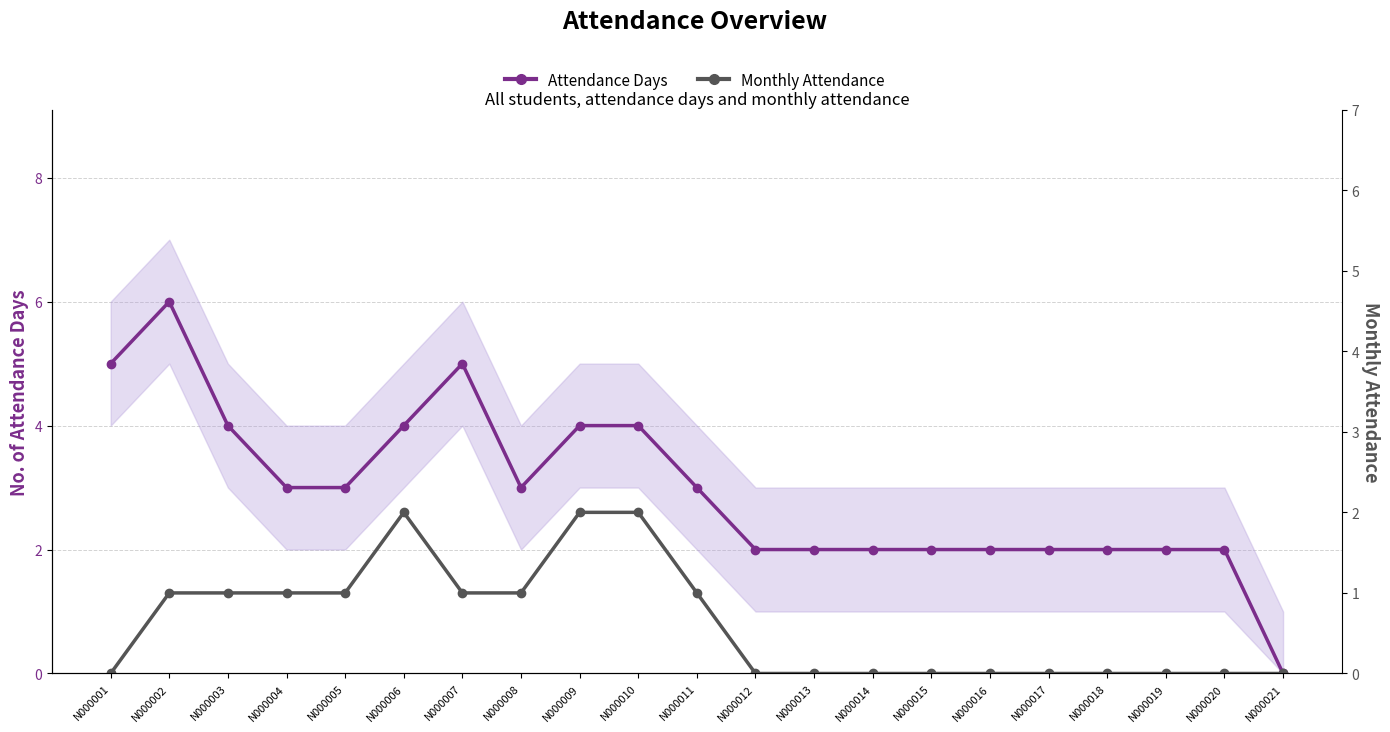

True or false: Monthly Attendance and Attendance Days intersect in this chart.

False